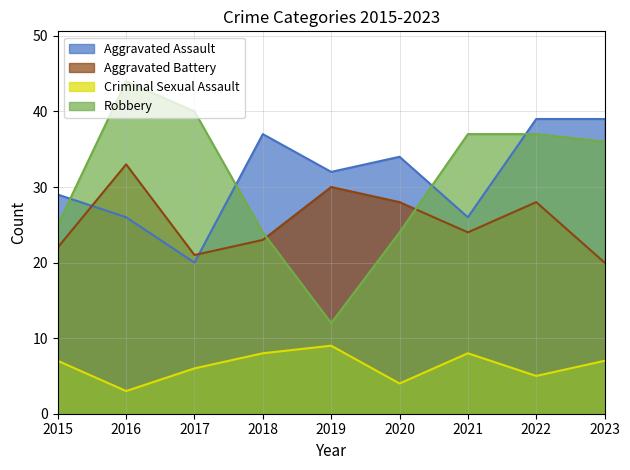

What is the total value across all series at 2021?

95